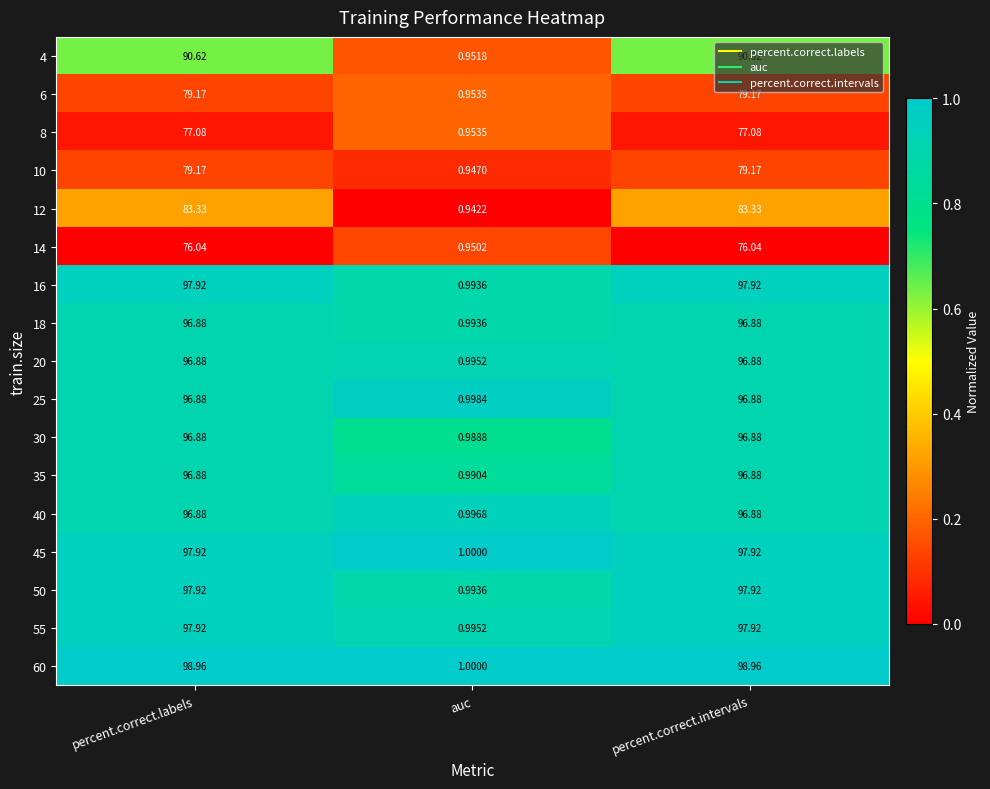

Is the value of 8 at percent.correct.labels greater than the value of 45 at percent.correct.intervals?

No